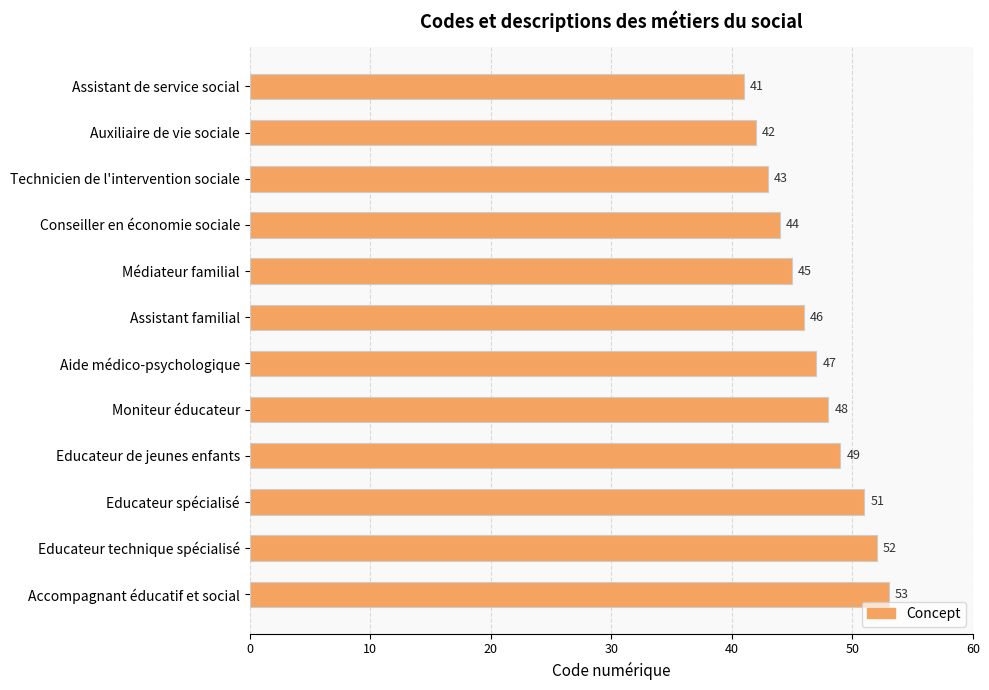

True or false: the data shows 48 at Moniteur éducateur.

True